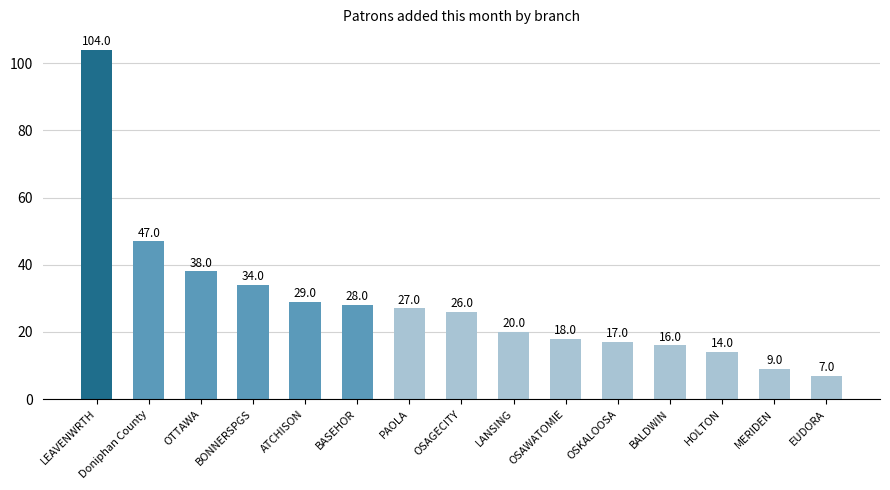

List the labels in order of value, largest first.

LEAVENWRTH, Doniphan County, OTTAWA, BONNERSPGS, ATCHISON, BASEHOR, PAOLA, OSAGECITY, LANSING, OSAWATOMIE, OSKALOOSA, BALDWIN, HOLTON, MERIDEN, EUDORA